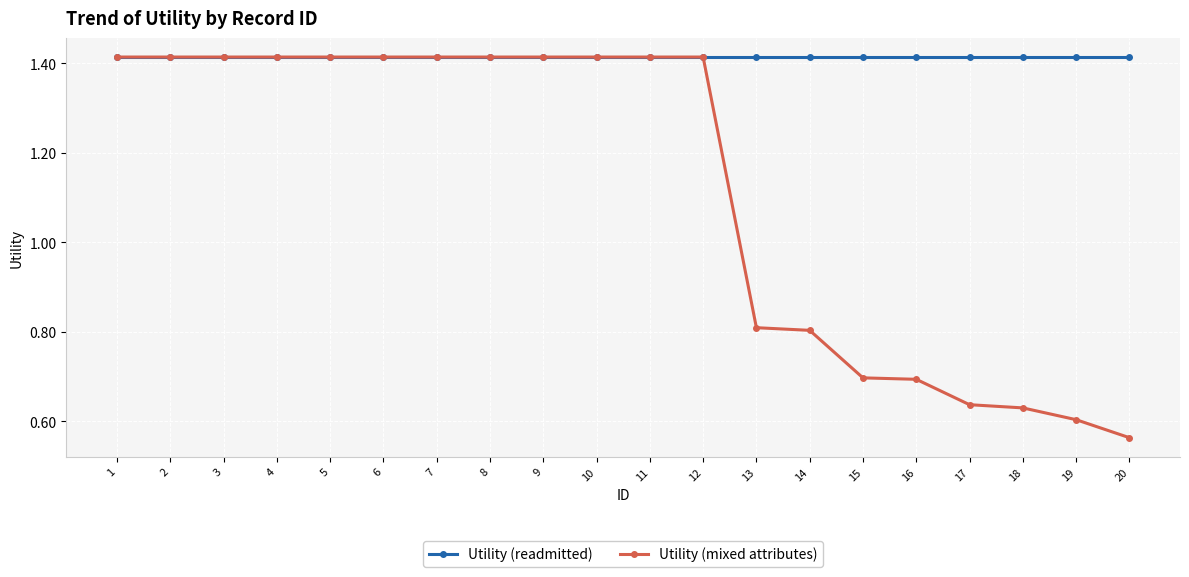

Is this an area chart (filled region under the line)?

No